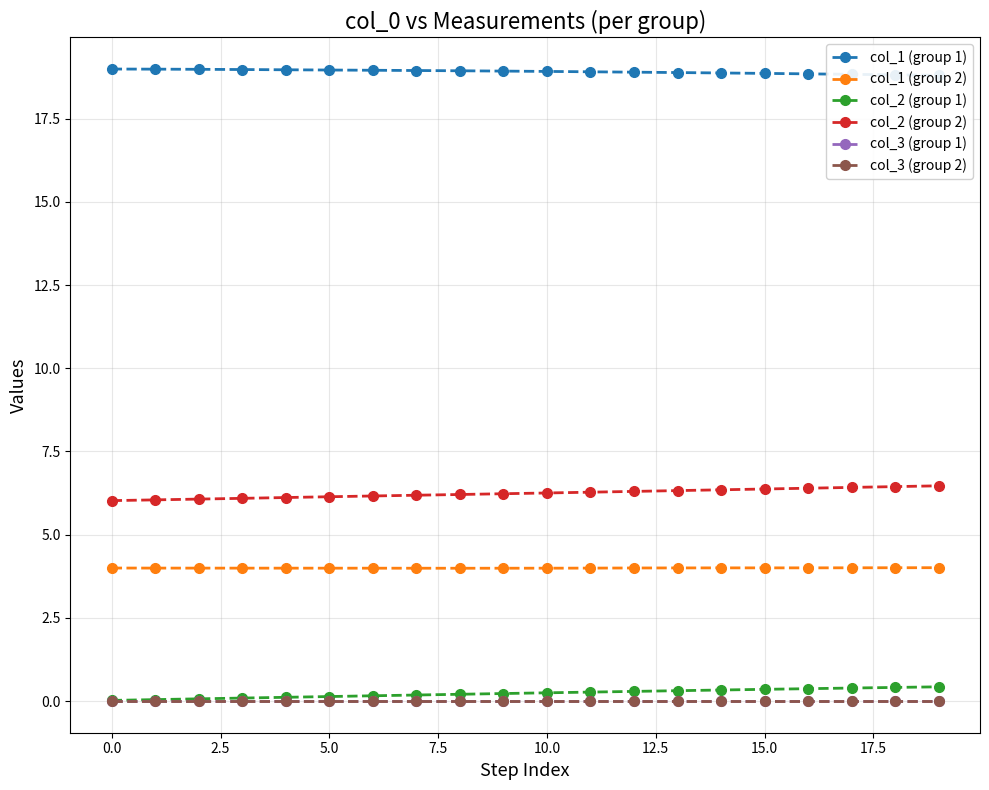

True or false: col_2 (group 1) and col_2 (group 2) intersect in this chart.

False